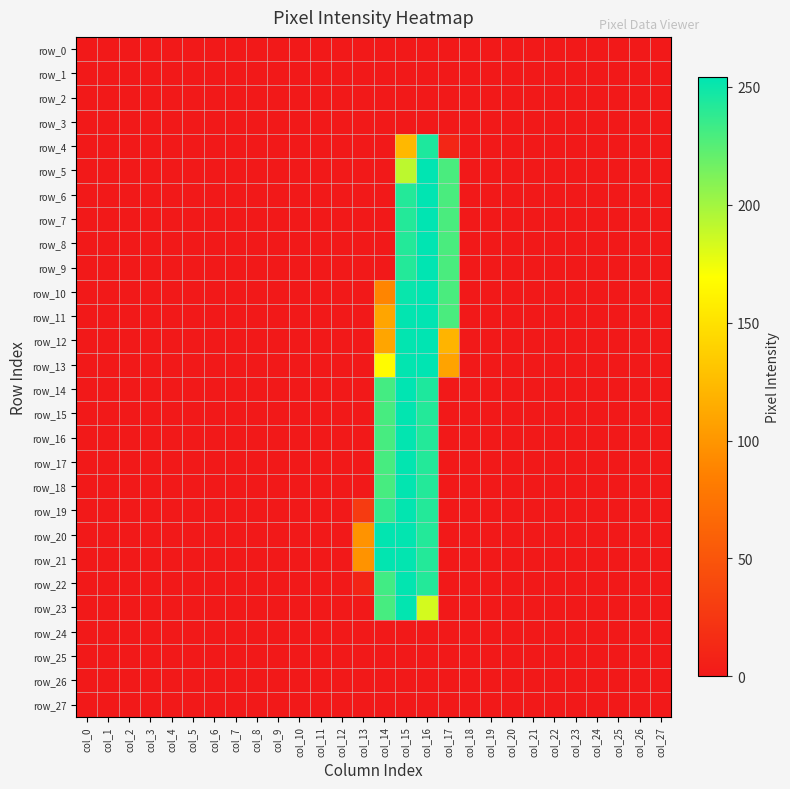

Reading left to right, extract all data points from this chart.

row_0: 0	0	0	0	0	0	0	0	0	0	0	0	0	0	0	0	0	0	0	0	0	0	0	0	0	0	0	0
row_1: 0	0	0	0	0	0	0	0	0	0	0	0	0	0	0	0	0	0	0	0	0	0	0	0	0	0	0	0
row_2: 0	0	0	0	0	0	0	0	0	0	0	0	0	0	0	0	0	0	0	0	0	0	0	0	0	0	0	0
row_3: 0	0	0	0	0	0	0	0	0	0	0	0	0	0	0	0	0	0	0	0	0	0	0	0	0	0	0	0
row_4: 0	0	0	0	0	0	0	0	0	0	0	0	0	0	0	123	244	11	0	0	0	0	0	0	0	0	0	0
row_5: 0	0	0	0	0	0	0	0	0	0	0	0	0	0	0	191	254	229	0	0	0	0	0	0	0	0	0	0
row_6: 0	0	0	0	0	0	0	0	0	0	0	0	0	0	0	242	254	229	0	0	0	0	0	0	0	0	0	0
row_7: 0	0	0	0	0	0	0	0	0	0	0	0	0	0	0	242	254	229	0	0	0	0	0	0	0	0	0	0
row_8: 0	0	0	0	0	0	0	0	0	0	0	0	0	0	0	242	254	229	0	0	0	0	0	0	0	0	0	0
row_9: 0	0	0	0	0	0	0	0	0	0	0	0	0	0	0	242	254	229	0	0	0	0	0	0	0	0	0	0
row_10: 0	0	0	0	0	0	0	0	0	0	0	0	0	0	89	251	254	229	0	0	0	0	0	0	0	0	0	0
row_11: 0	0	0	0	0	0	0	0	0	0	0	0	0	0	110	253	254	229	0	0	0	0	0	0	0	0	0	0
row_12: 0	0	0	0	0	0	0	0	0	0	0	0	0	0	110	253	254	120	0	0	0	0	0	0	0	0	0	0
row_13: 0	0	0	0	0	0	0	0	0	0	0	0	0	0	167	253	254	109	0	0	0	0	0	0	0	0	0	0
row_14: 0	0	0	0	0	0	0	0	0	0	0	0	0	0	231	254	244	0	0	0	0	0	0	0	0	0	0	0
row_15: 0	0	0	0	0	0	0	0	0	0	0	0	0	0	230	253	242	0	0	0	0	0	0	0	0	0	0	0
row_16: 0	0	0	0	0	0	0	0	0	0	0	0	0	0	230	253	242	0	0	0	0	0	0	0	0	0	0	0
row_17: 0	0	0	0	0	0	0	0	0	0	0	0	0	0	230	253	242	0	0	0	0	0	0	0	0	0	0	0
row_18: 0	0	0	0	0	0	0	0	0	0	0	0	0	0	230	253	242	0	0	0	0	0	0	0	0	0	0	0
row_19: 0	0	0	0	0	0	0	0	0	0	0	0	0	28	237	253	242	0	0	0	0	0	0	0	0	0	0	0
row_20: 0	0	0	0	0	0	0	0	0	0	0	0	0	98	253	253	242	0	0	0	0	0	0	0	0	0	0	0
row_21: 0	0	0	0	0	0	0	0	0	0	0	0	0	98	253	253	242	0	0	0	0	0	0	0	0	0	0	0
row_22: 0	0	0	0	0	0	0	0	0	0	0	0	0	9	232	253	242	0	0	0	0	0	0	0	0	0	0	0
row_23: 0	0	0	0	0	0	0	0	0	0	0	0	0	0	230	253	184	0	0	0	0	0	0	0	0	0	0	0
row_24: 0	0	0	0	0	0	0	0	0	0	0	0	0	0	0	0	0	0	0	0	0	0	0	0	0	0	0	0
row_25: 0	0	0	0	0	0	0	0	0	0	0	0	0	0	0	0	0	0	0	0	0	0	0	0	0	0	0	0
row_26: 0	0	0	0	0	0	0	0	0	0	0	0	0	0	0	0	0	0	0	0	0	0	0	0	0	0	0	0
row_27: 0	0	0	0	0	0	0	0	0	0	0	0	0	0	0	0	0	0	0	0	0	0	0	0	0	0	0	0